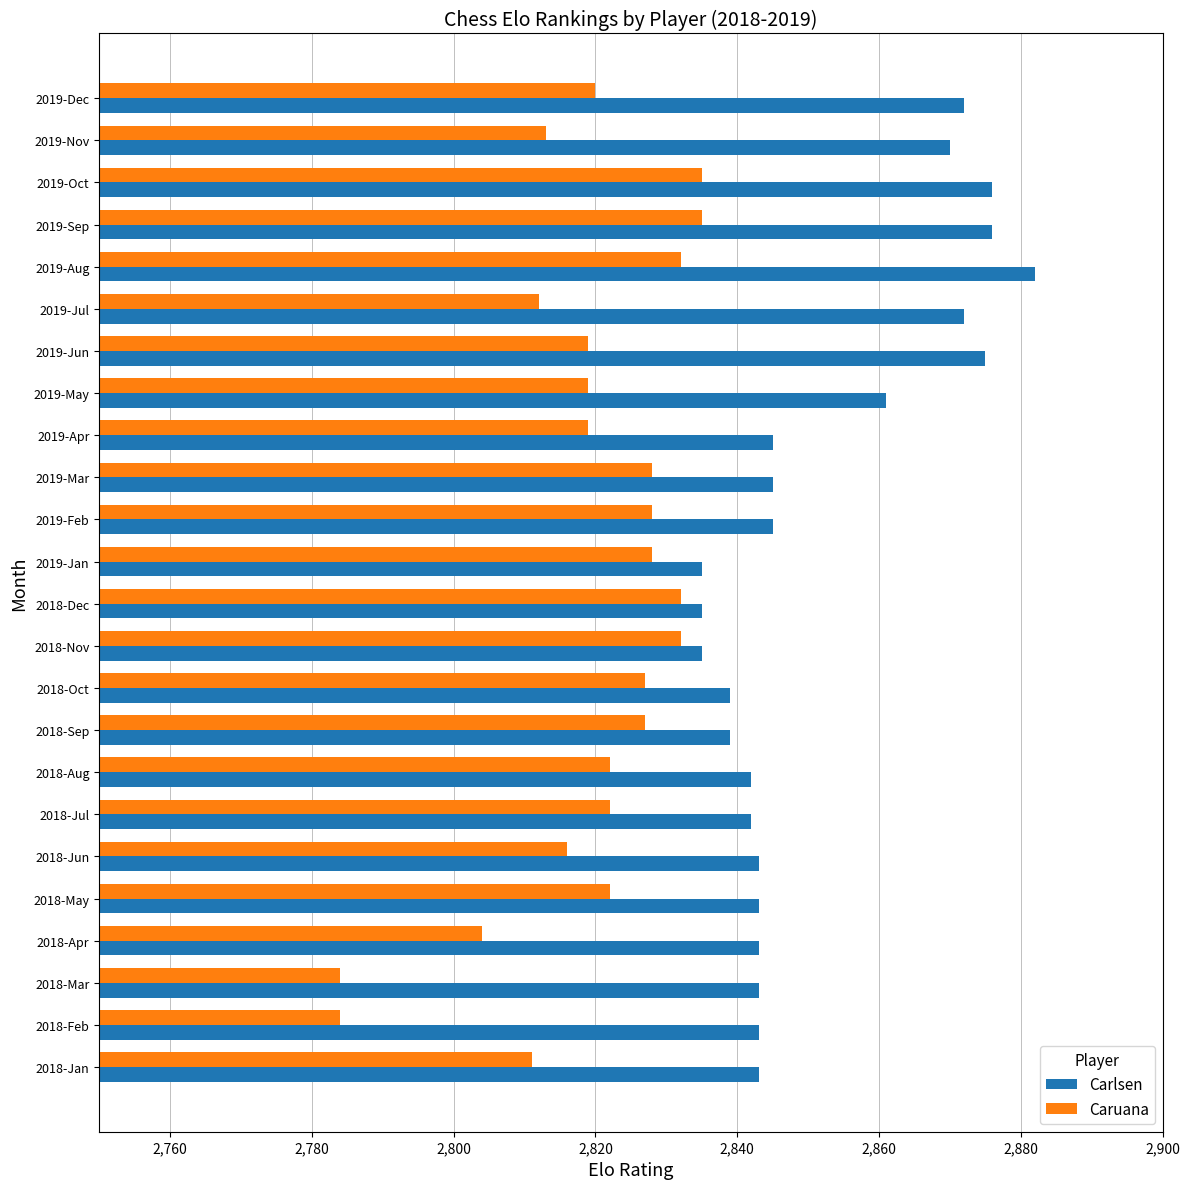

Which series has the largest total across all categories?

Carlsen